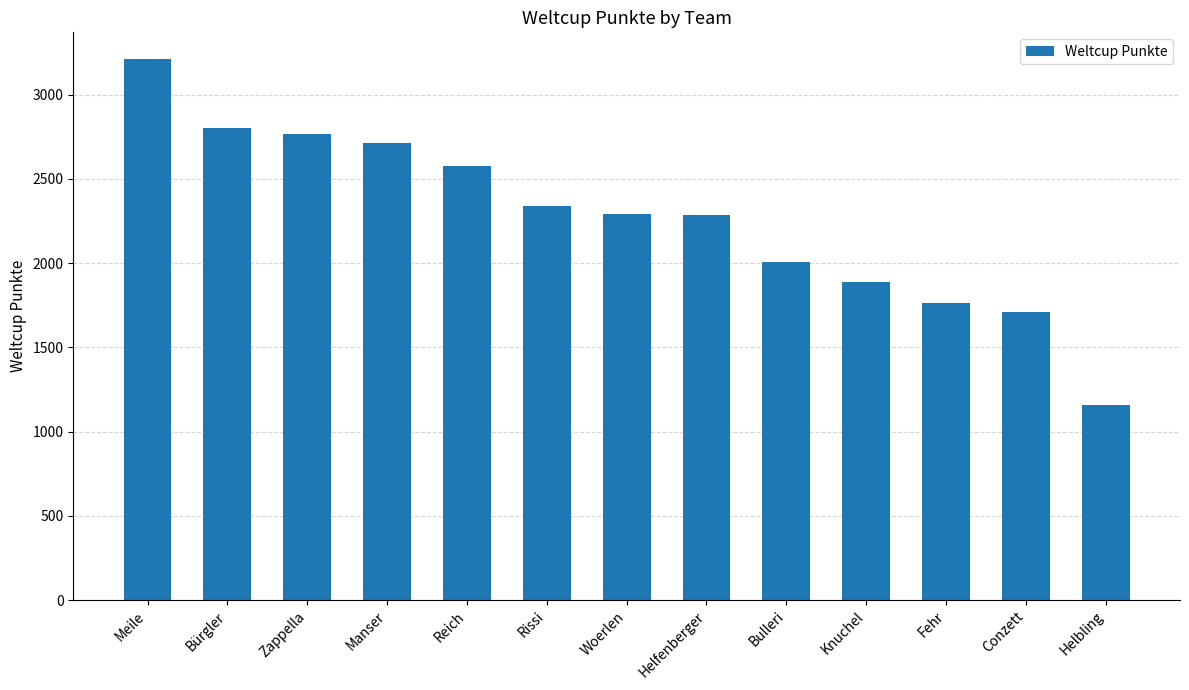

What is the ratio of the value at Fehr to the value at Reich?

0.7